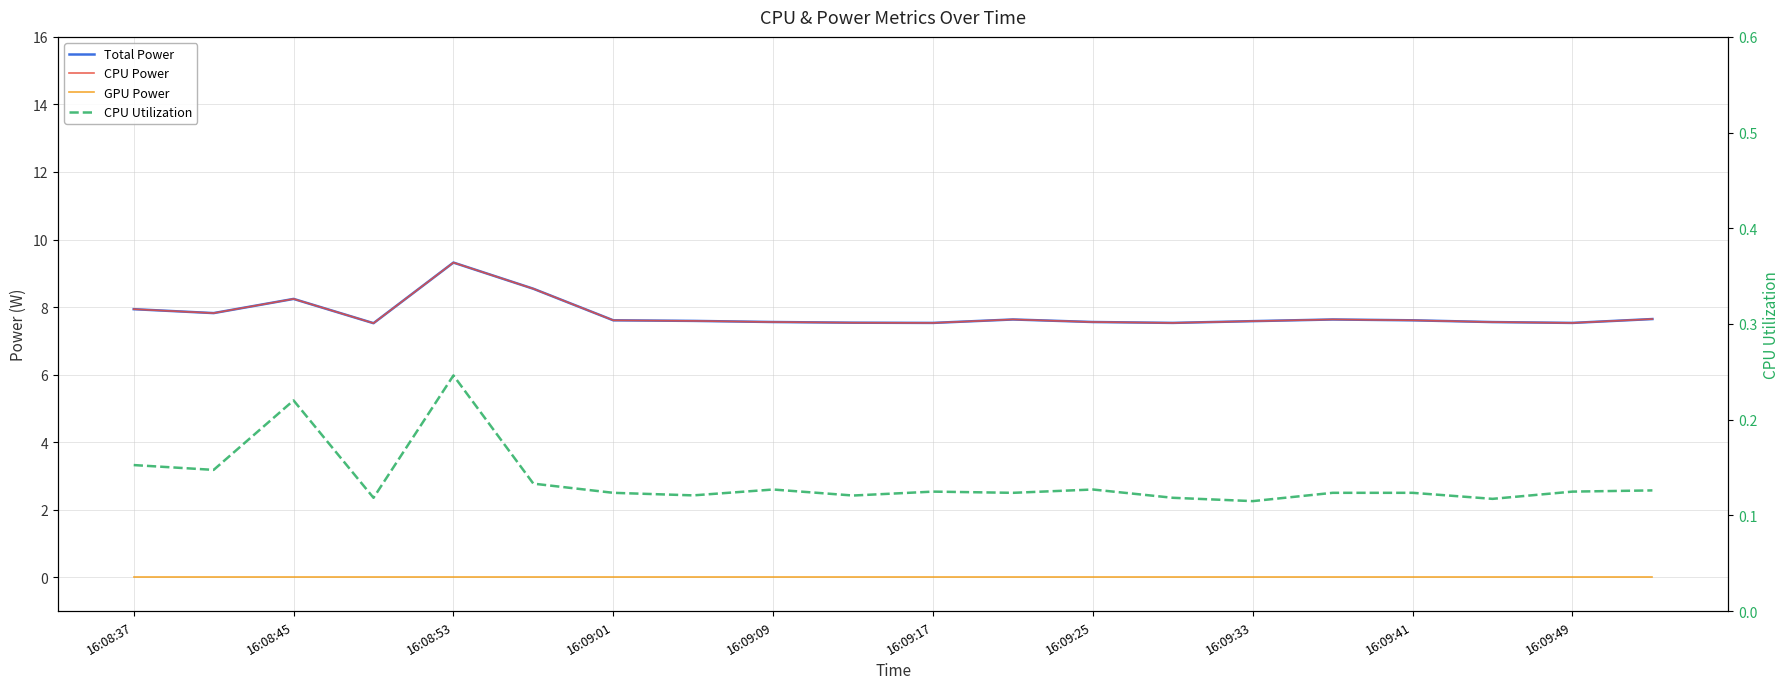

What is the total value across all series at 17?

15.2